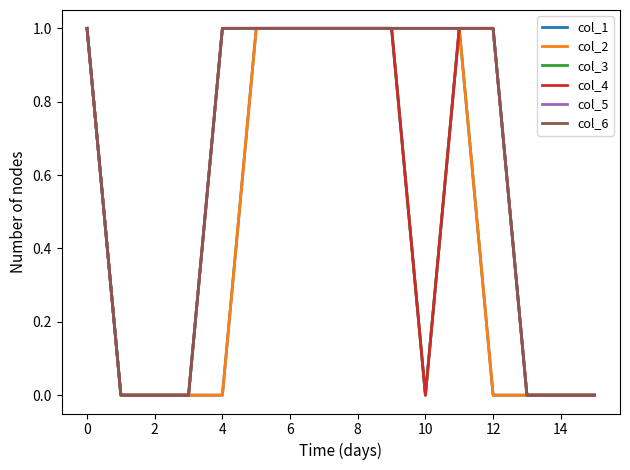

Does the chart display data point markers on the line(s)?

No